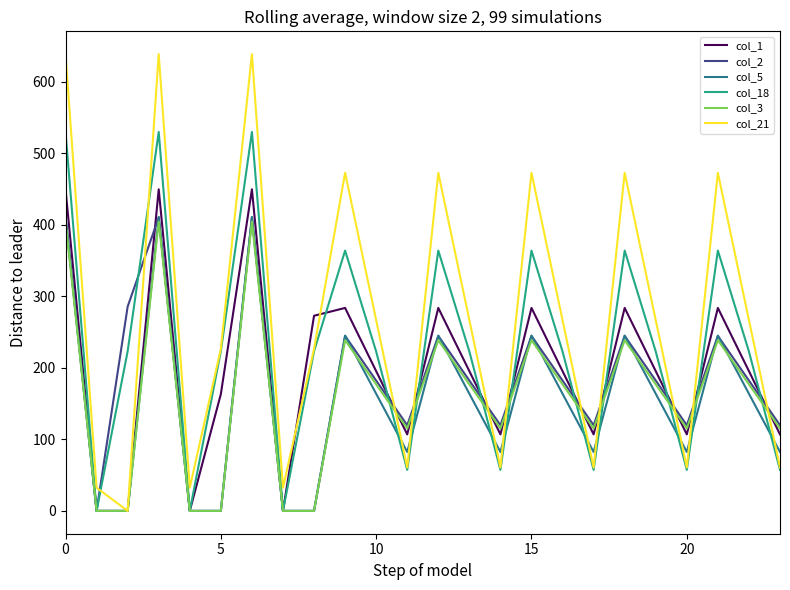

Which series has the largest total across all categories?

col_21